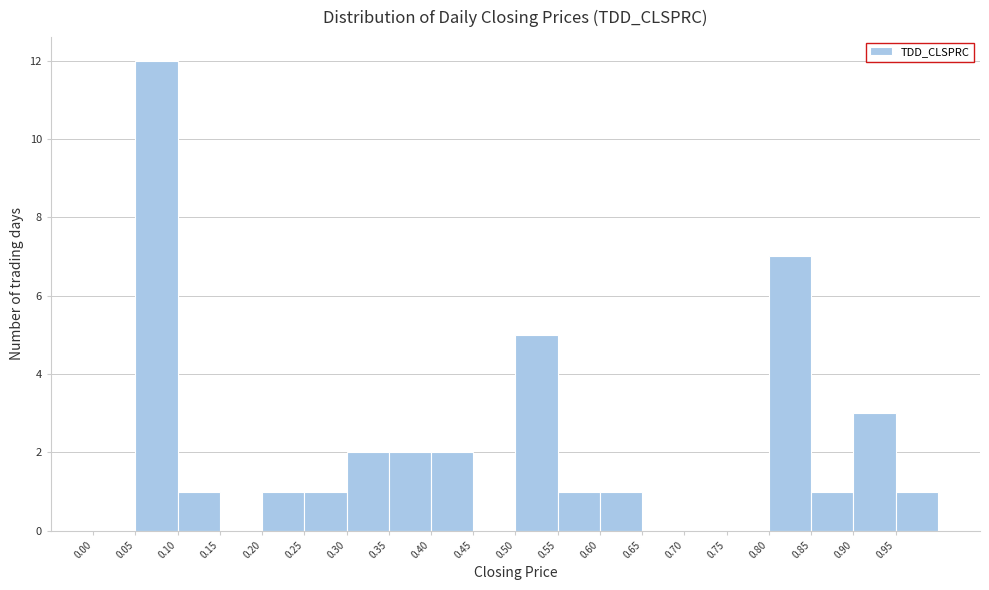

Which range on the x-axis has the tallest bar?

0.05 to 0.10